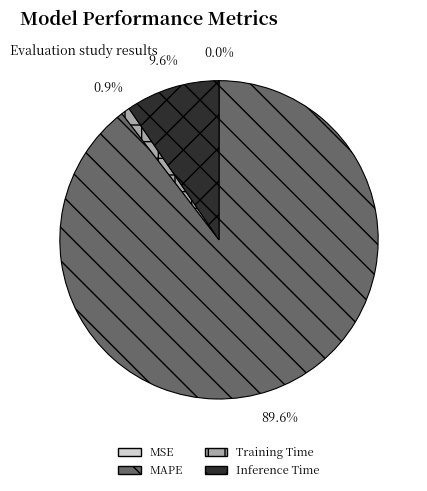

Does Training Time represent more than half of the total?

No